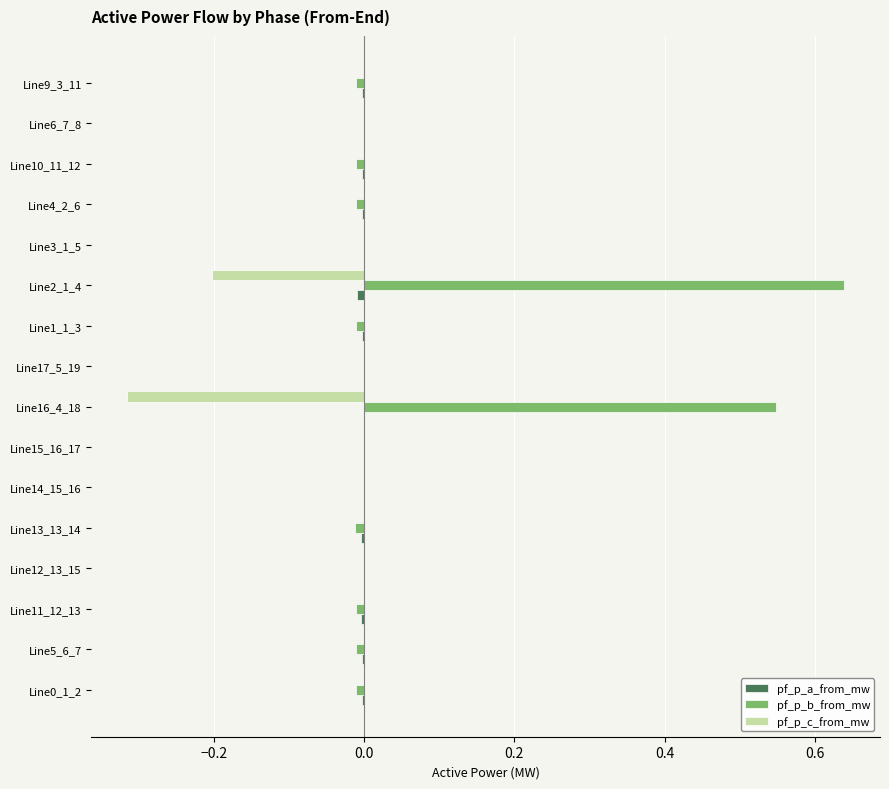

What is the sum of all pf_p_b_from_mw values?

1.1